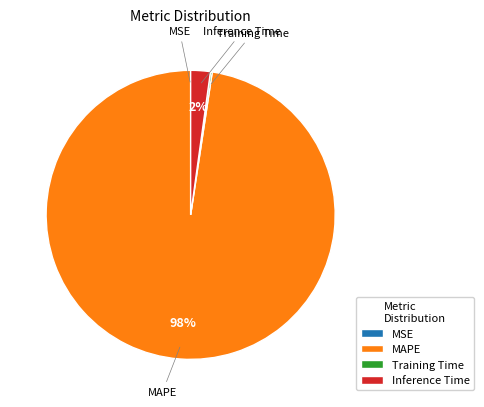

To the nearest percent, what percentage of the pie is Inference Time?

2%